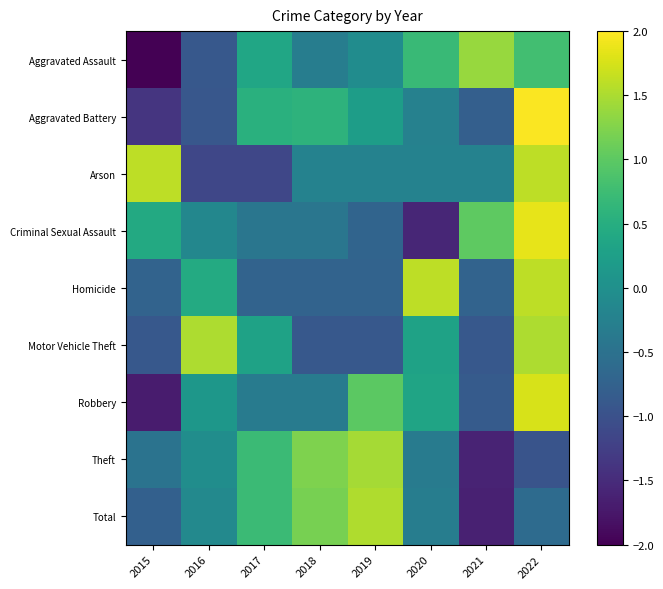

Reading left to right, transcribe all the data shown in this chart.

Aggravated Assault: 2015=-2.0	2016=-0.9	2017=0.4	2018=-0.3	2019=-0.1	2020=0.7	2021=1.4	2022=0.8
Aggravated Battery: 2015=-1.4	2016=-0.9	2017=0.5	2018=0.6	2019=0.2	2020=-0.2	2021=-0.8	2022=2.0
Arson: 2015=1.6	2016=-1.1	2017=-1.1	2018=-0.2	2019=-0.2	2020=-0.2	2021=-0.2	2022=1.6
Criminal Sexual Assault: 2015=0.4	2016=-0.1	2017=-0.4	2018=-0.4	2019=-0.7	2020=-1.6	2021=1.0	2022=1.9
Homicide: 2015=-0.7	2016=0.4	2017=-0.7	2018=-0.7	2019=-0.7	2020=1.6	2021=-0.7	2022=1.6
Motor Vehicle Theft: 2015=-0.9	2016=1.5	2017=0.3	2018=-0.9	2019=-0.9	2020=0.3	2021=-0.9	2022=1.5
Robbery: 2015=-1.7	2016=0.1	2017=-0.3	2018=-0.3	2019=1.0	2020=0.3	2021=-0.8	2022=1.8
Theft: 2015=-0.5	2016=-0.0	2017=0.7	2018=1.2	2019=1.5	2020=-0.3	2021=-1.6	2022=-1.0
Total: 2015=-0.8	2016=-0.1	2017=0.7	2018=1.2	2019=1.5	2020=-0.3	2021=-1.6	2022=-0.6